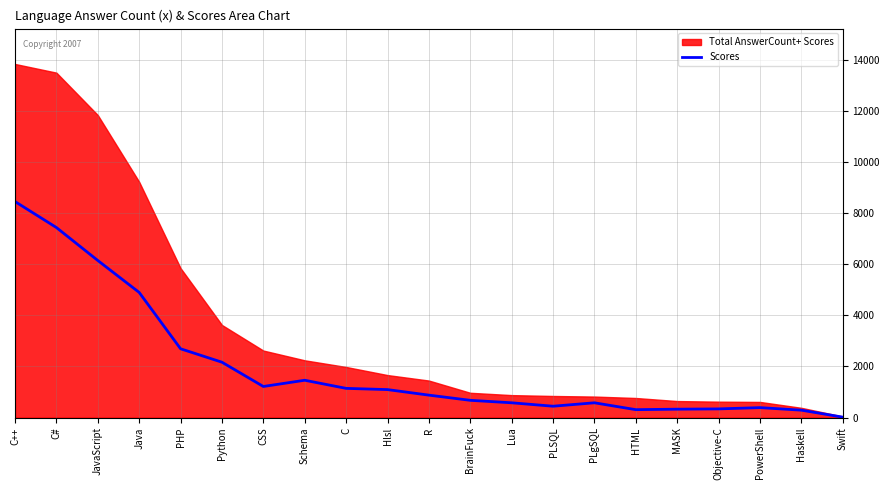

True or false: Scores has a value of 577 at Lua.

True